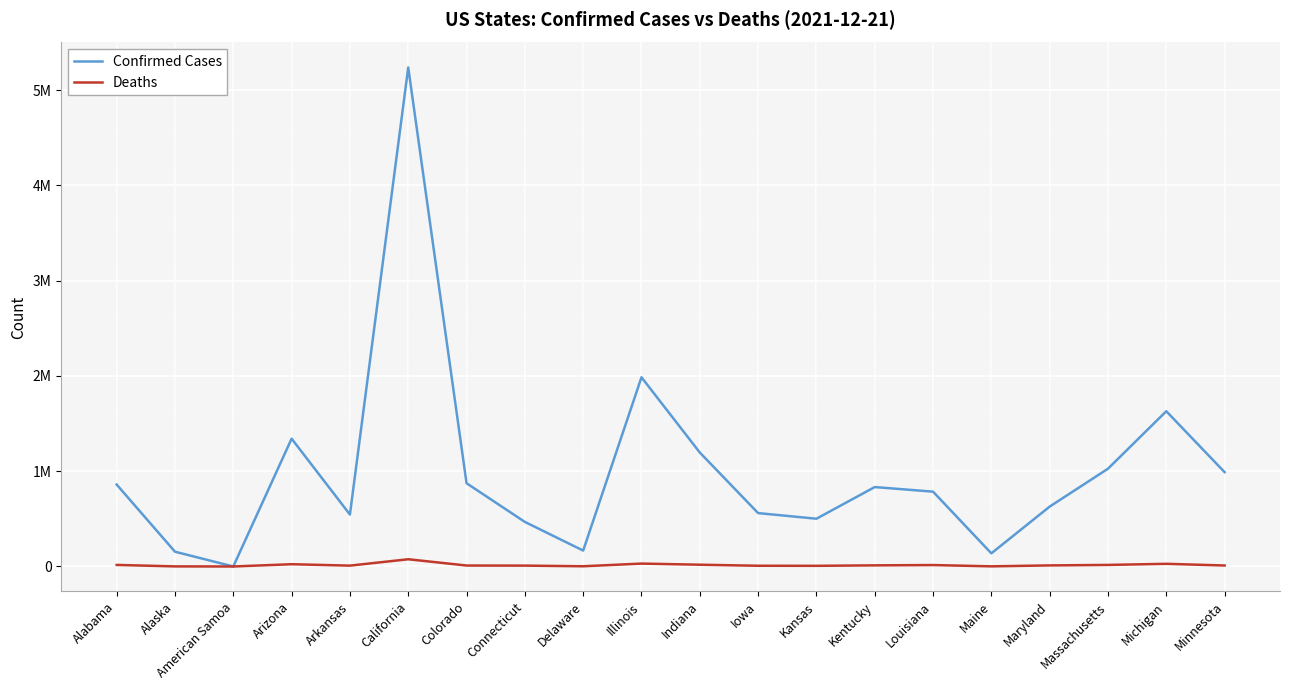

What is the label of the 20th point from the left?

Minnesota